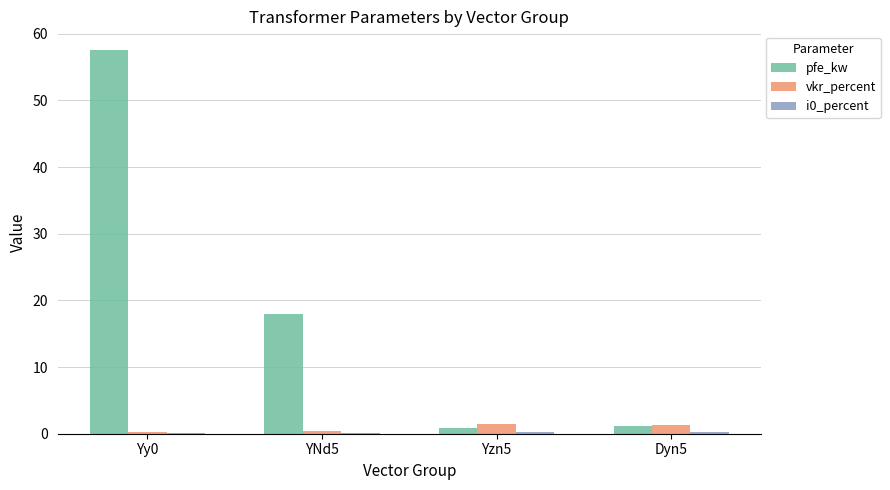

Read the vkr_percent value at Yy0.

0.3